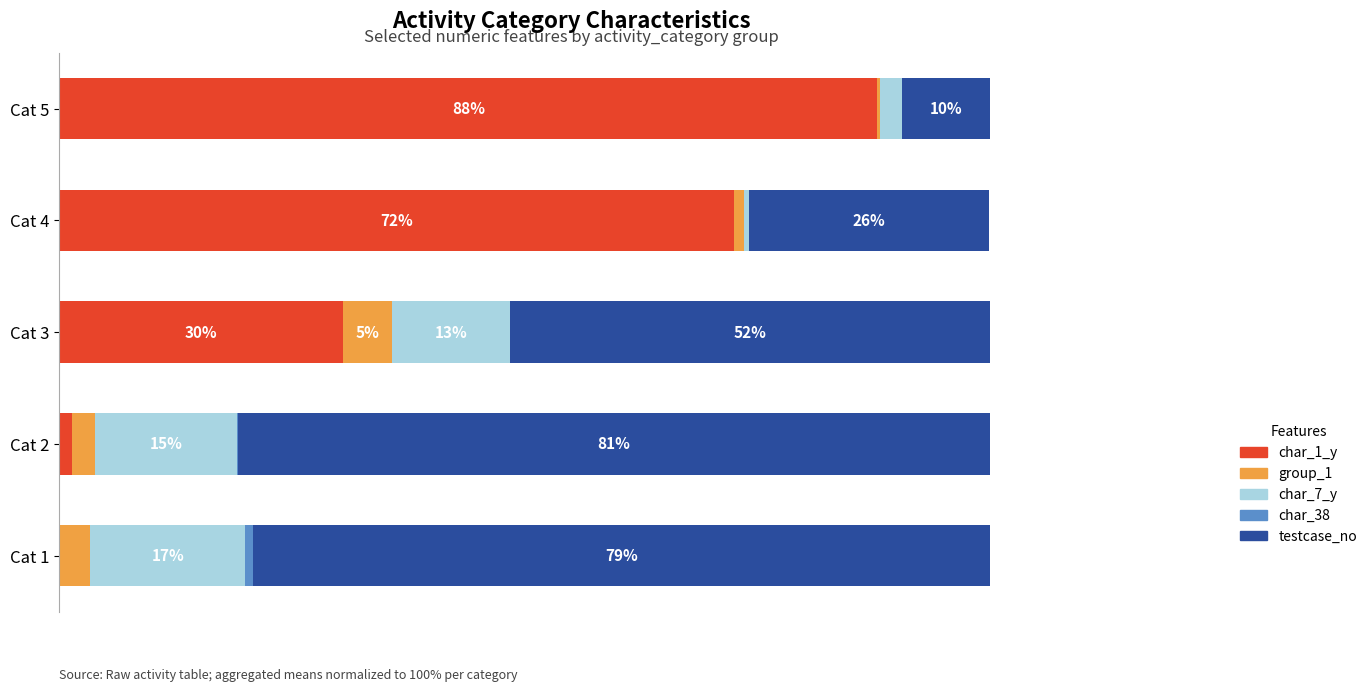

What is the difference between the maximum and second lowest values in the char_7_y series?

14.4